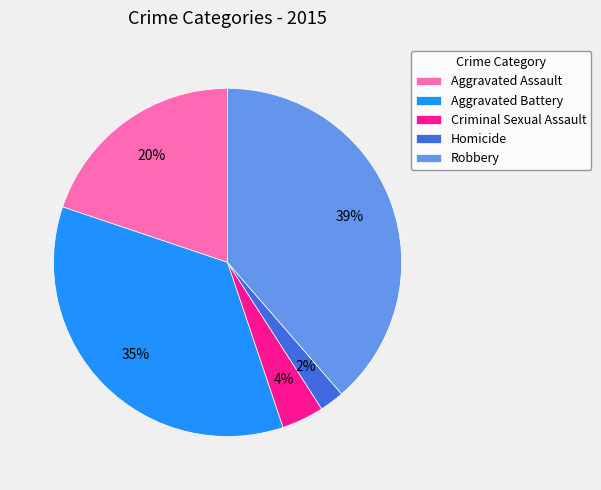

Which has a higher value, Aggravated Assault or Robbery?

Robbery